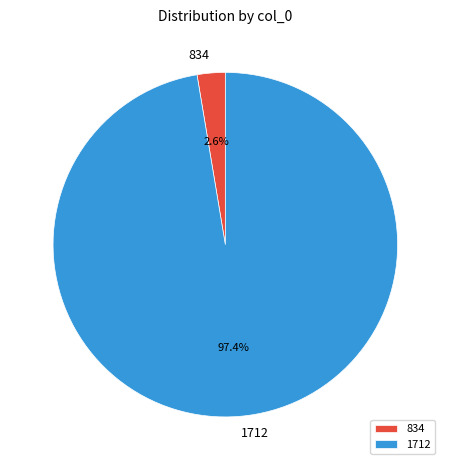

Which category accounts for the majority?

1712